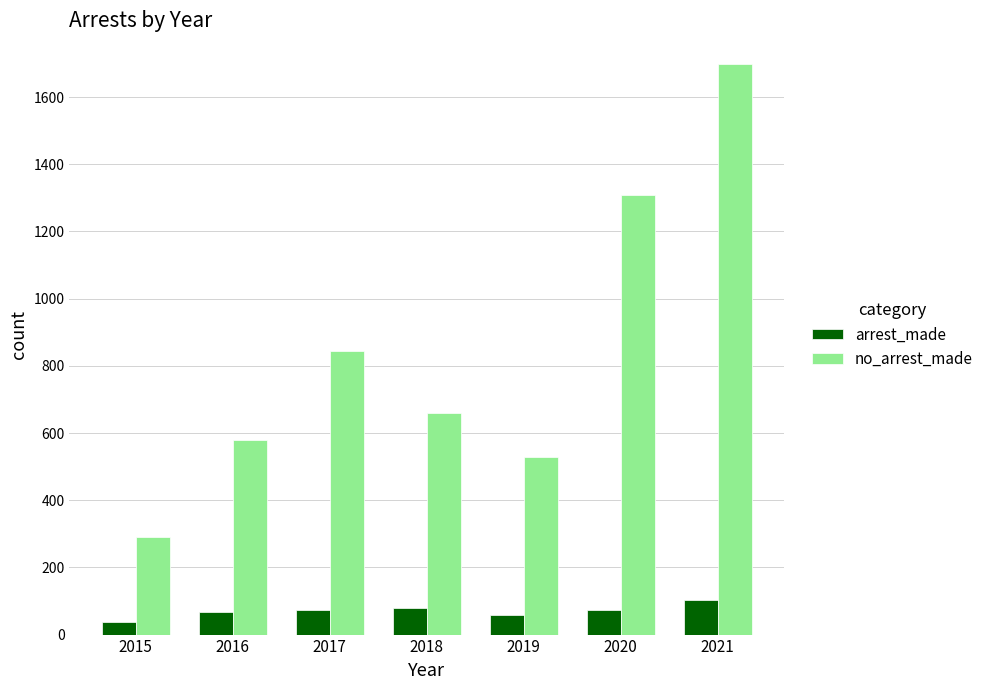

How many distinct data groups are displayed?

2